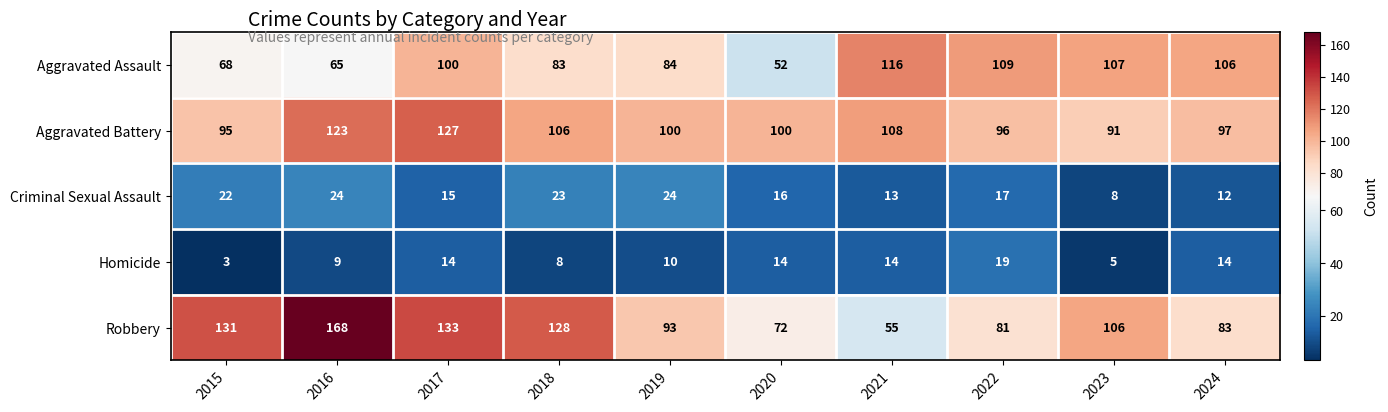

Where is Aggravated Assault nearest to the value 84?

2019